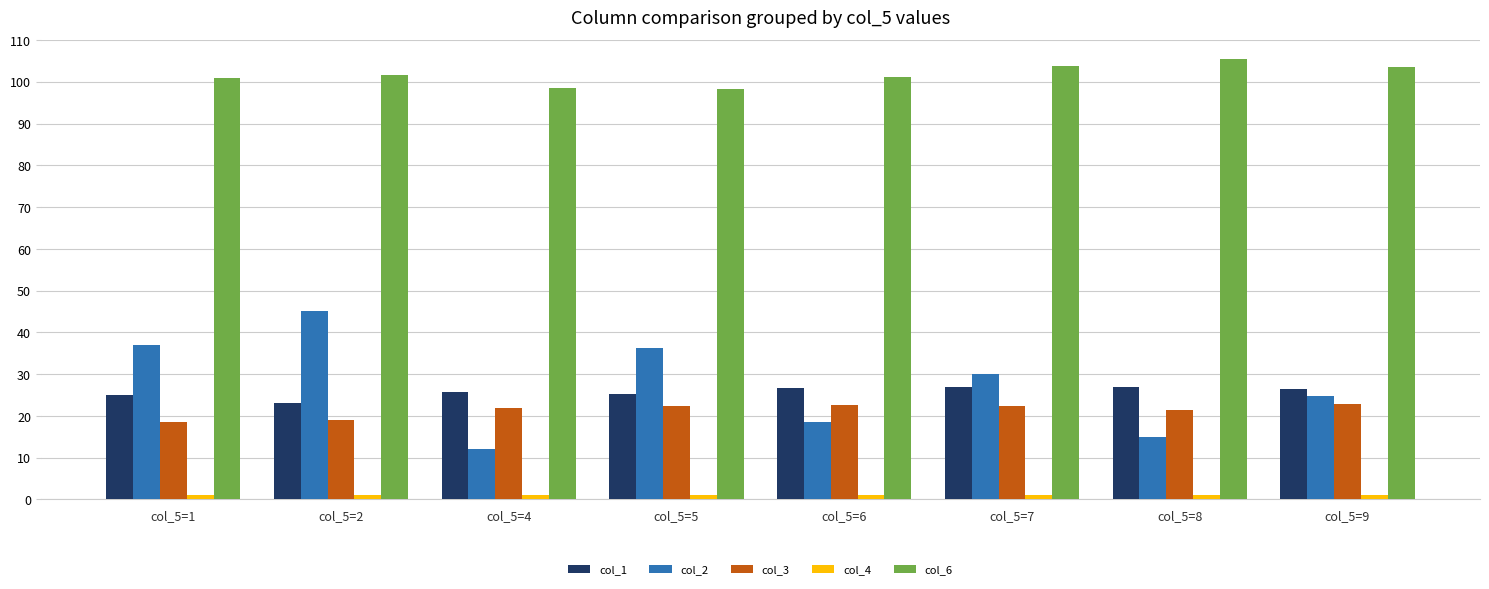

Read the col_2 value at col_5=6.

18.5